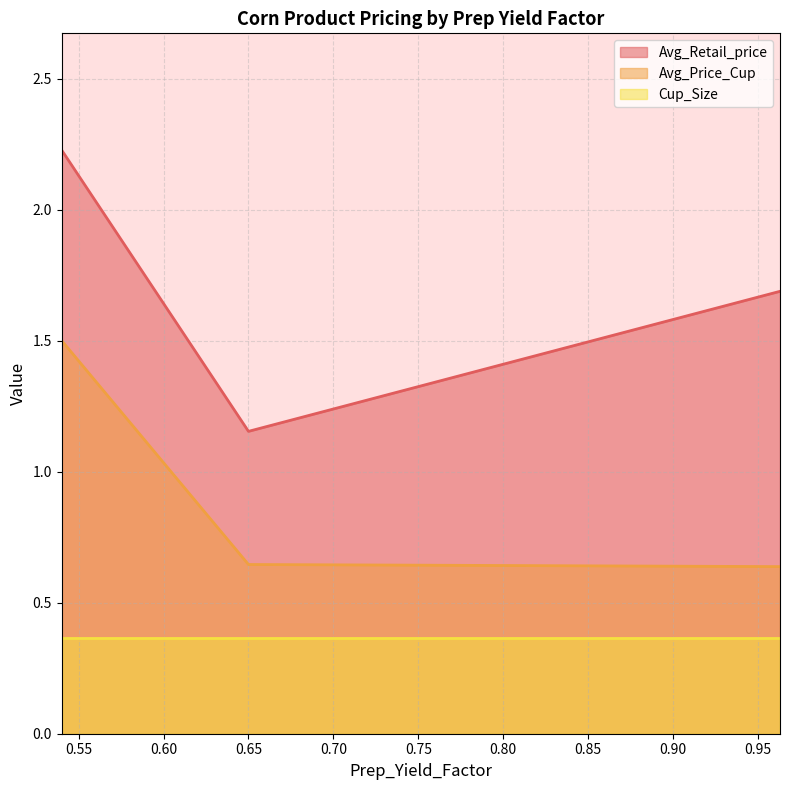

Which series has the largest range (max minus min)?

Avg_Retail_price